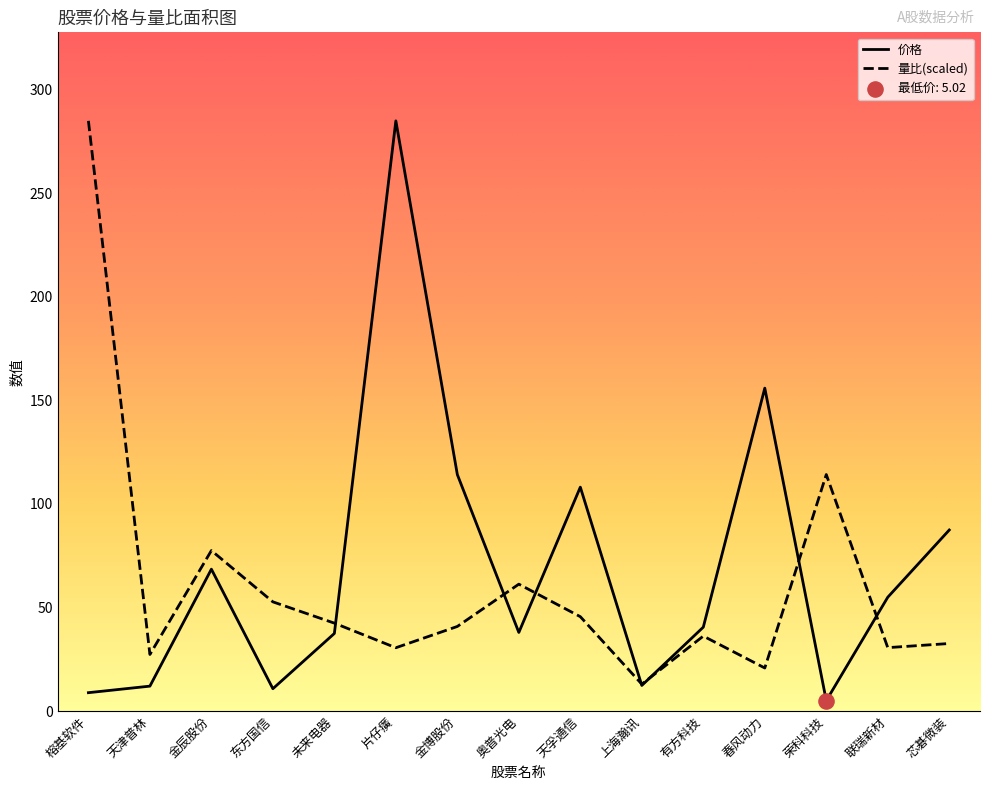

Which series reaches the minimum Y coordinate?

价格